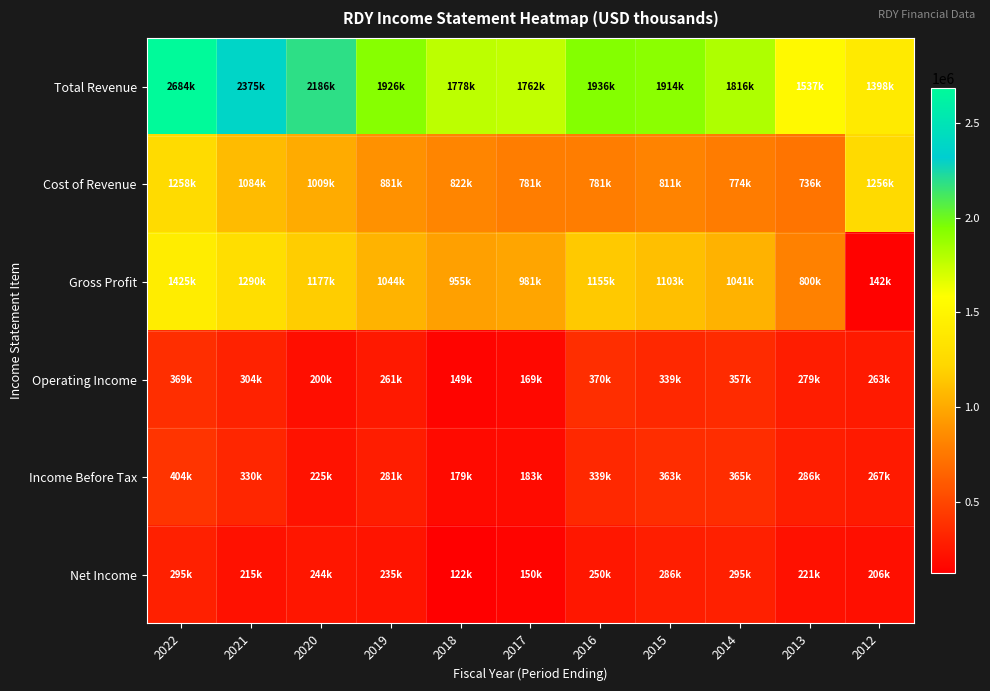

At which category is the sum across all series the highest?

2022